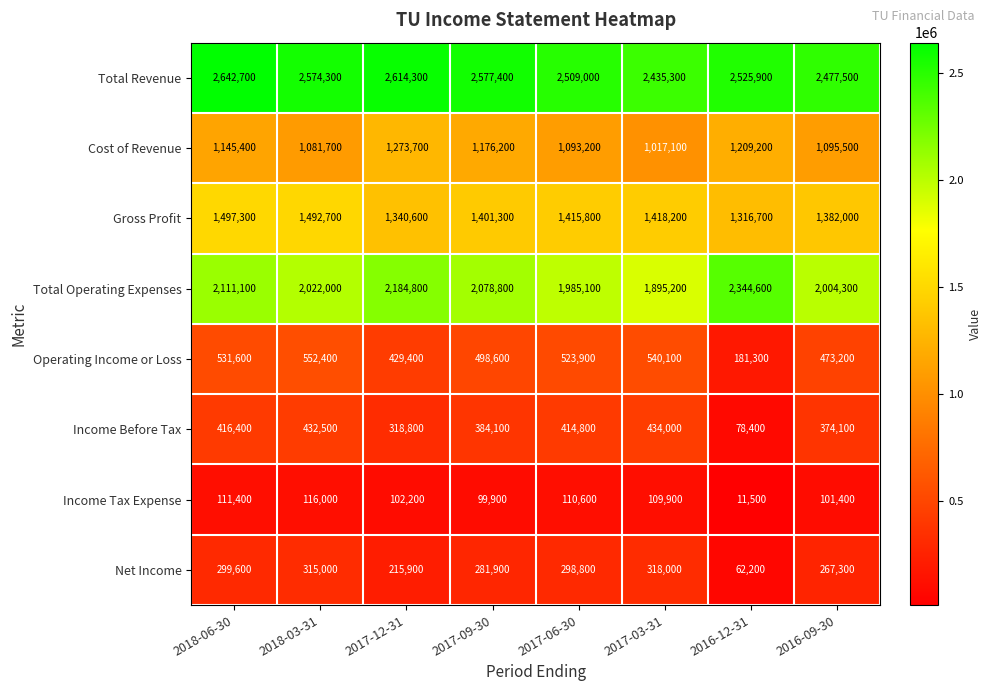

Rank the series at 2017-12-31 from lowest to highest value.

Income Tax Expense, Net Income, Income Before Tax, Operating Income or Loss, Cost of Revenue, Gross Profit, Total Operating Expenses, Total Revenue